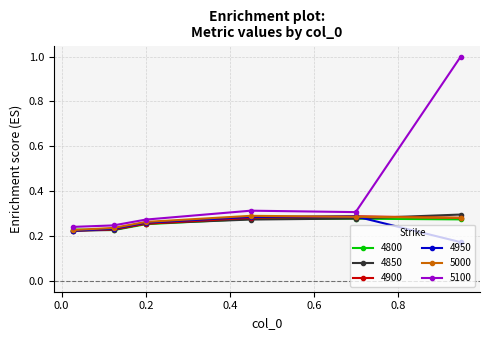

Which series has the largest total across all categories?

5100